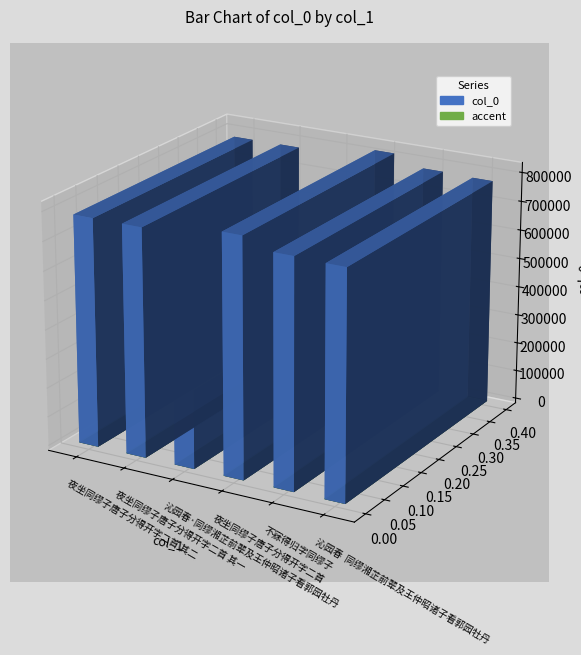

What is the sum of all values?

4213298